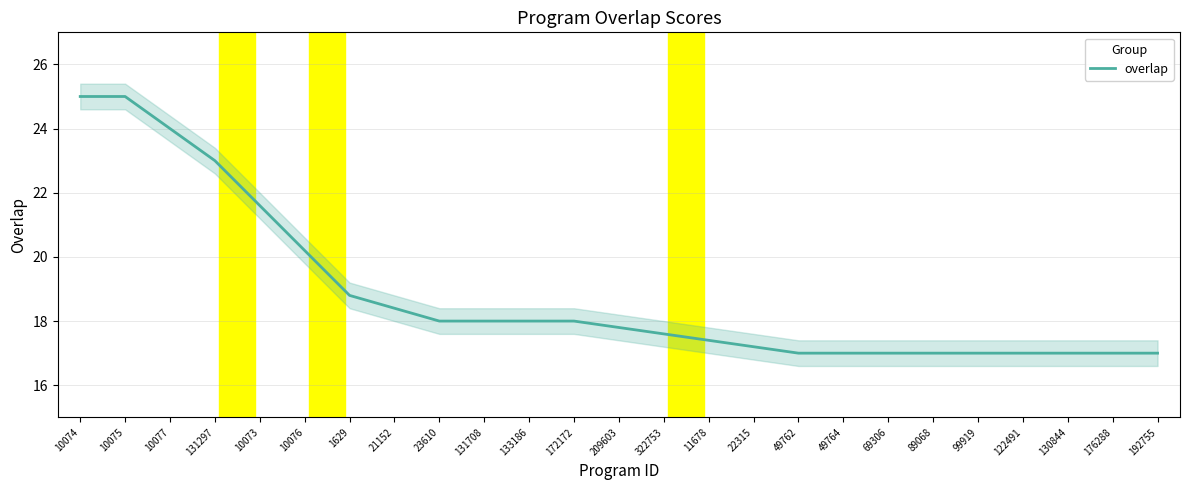

Between 22315 and 131708, which is larger?

131708